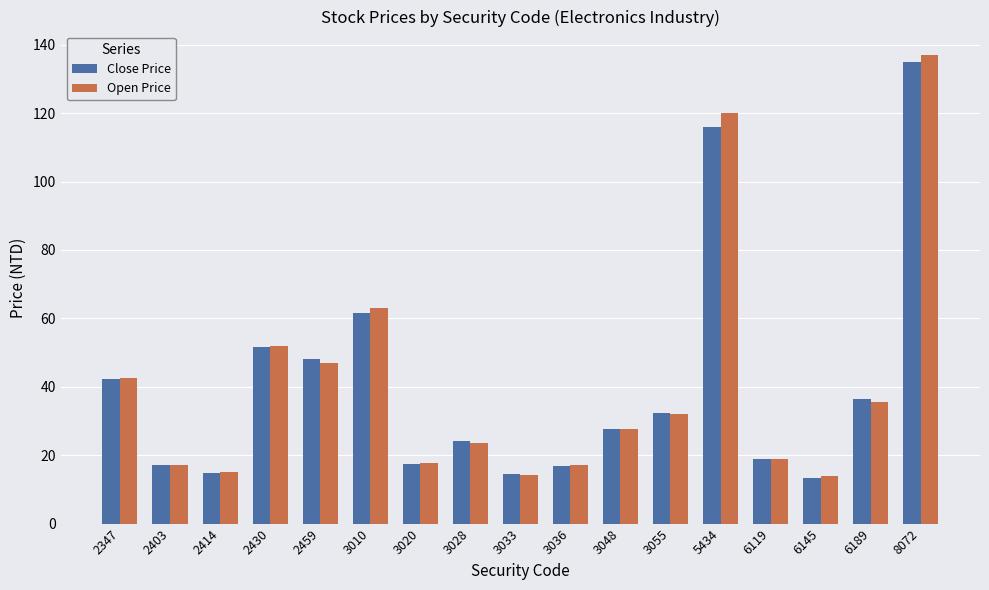

What is the sum of all Open Price values?

694.5